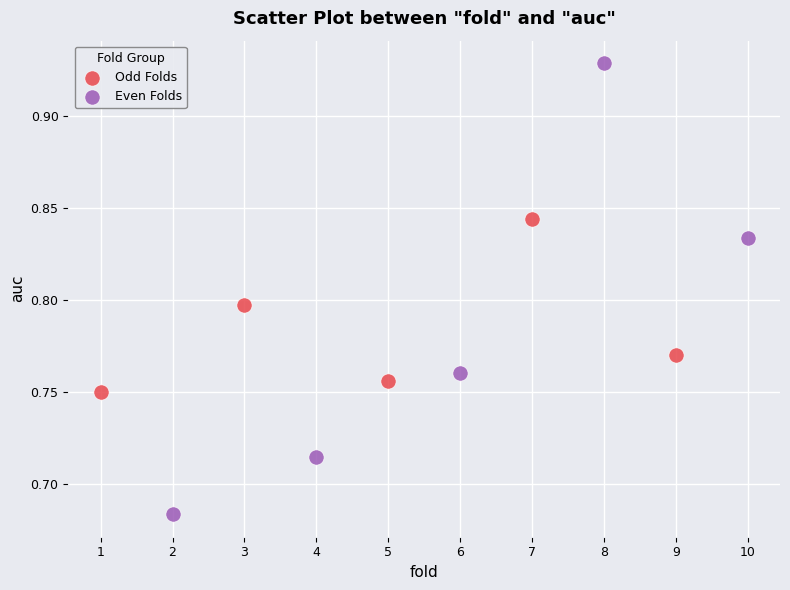

Which series contains the lowest Y value?

Even Folds